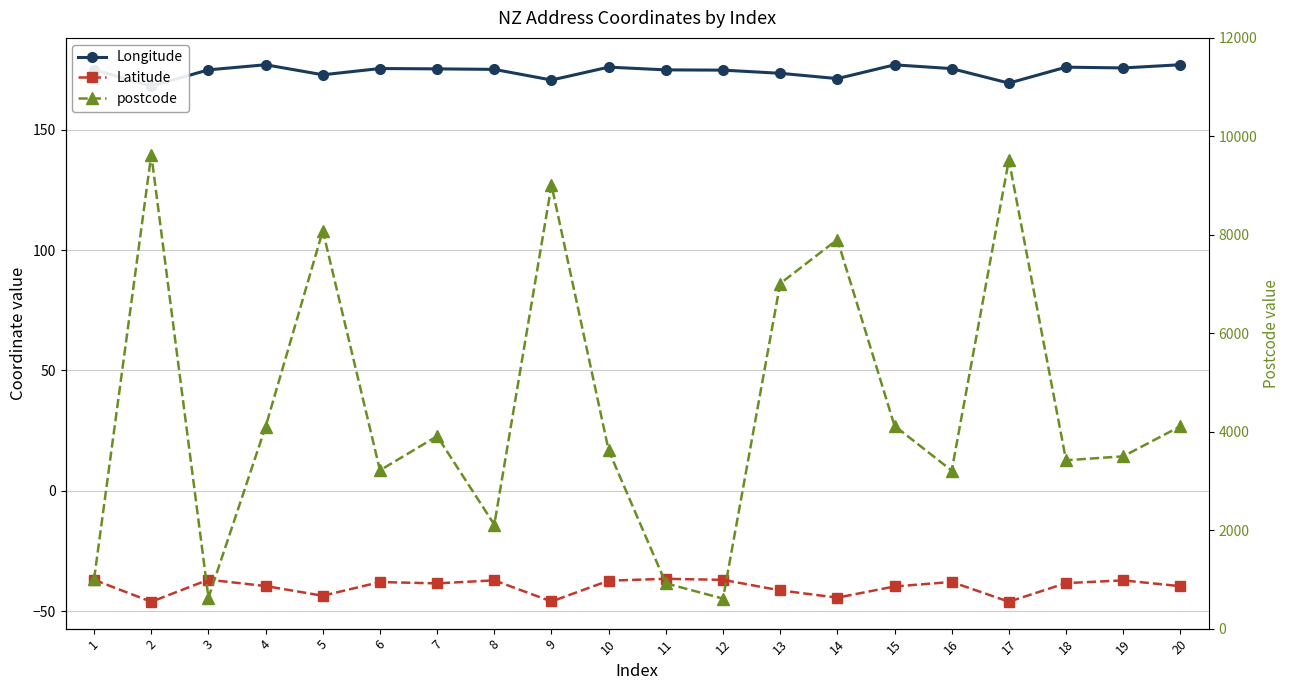

Between 16 and 2, which is larger?

16